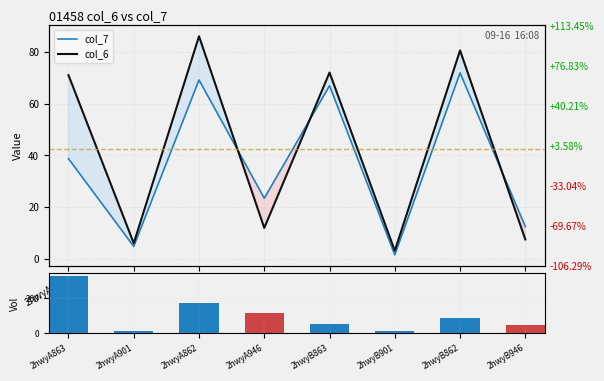

At which category is the sum across all series the highest?

2hwyA863